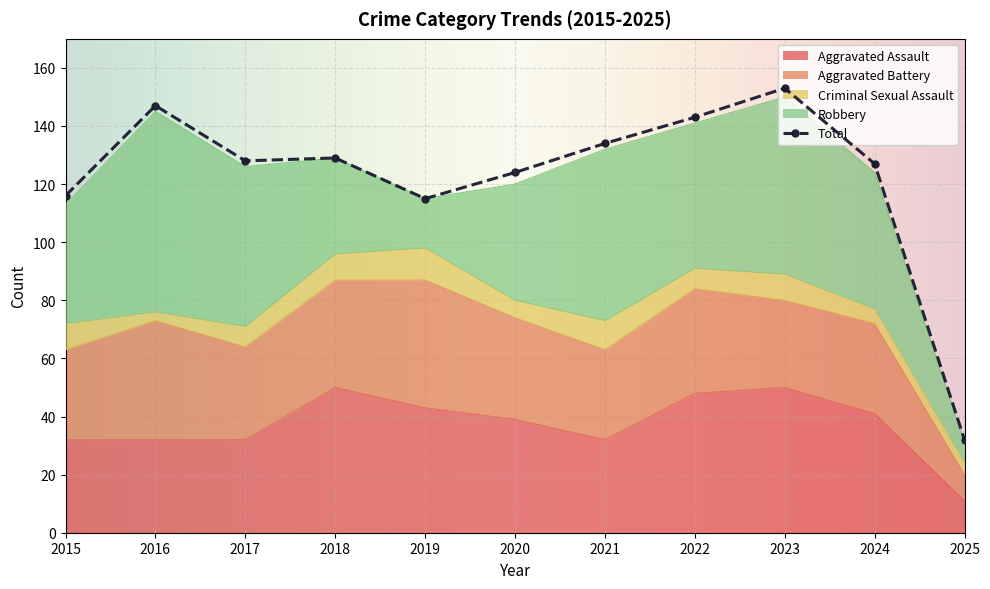

True or false: Robbery and Total cross at least once.

False